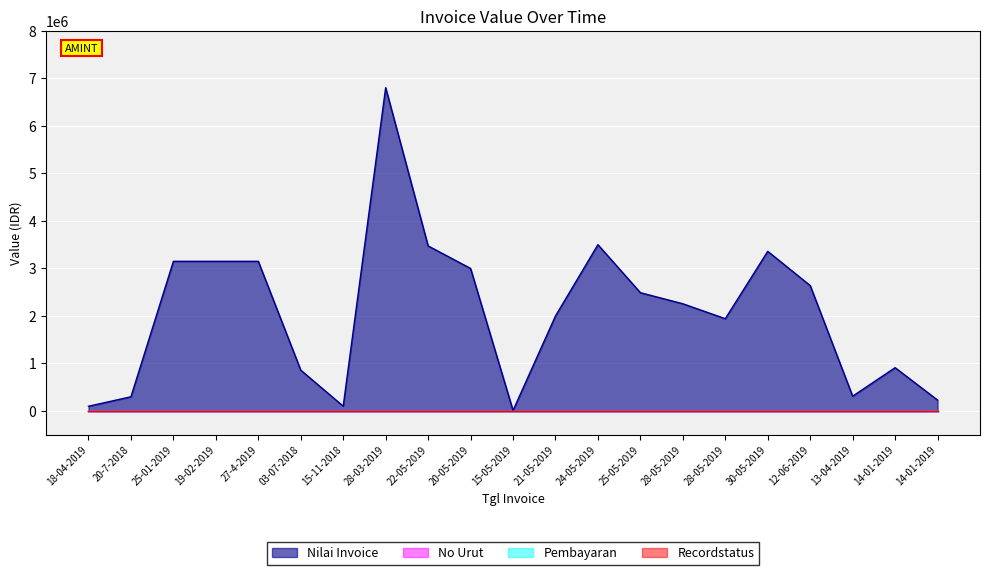

What is the sum of the No Urut values at 28-03-2019 and 12-06-2019?

26